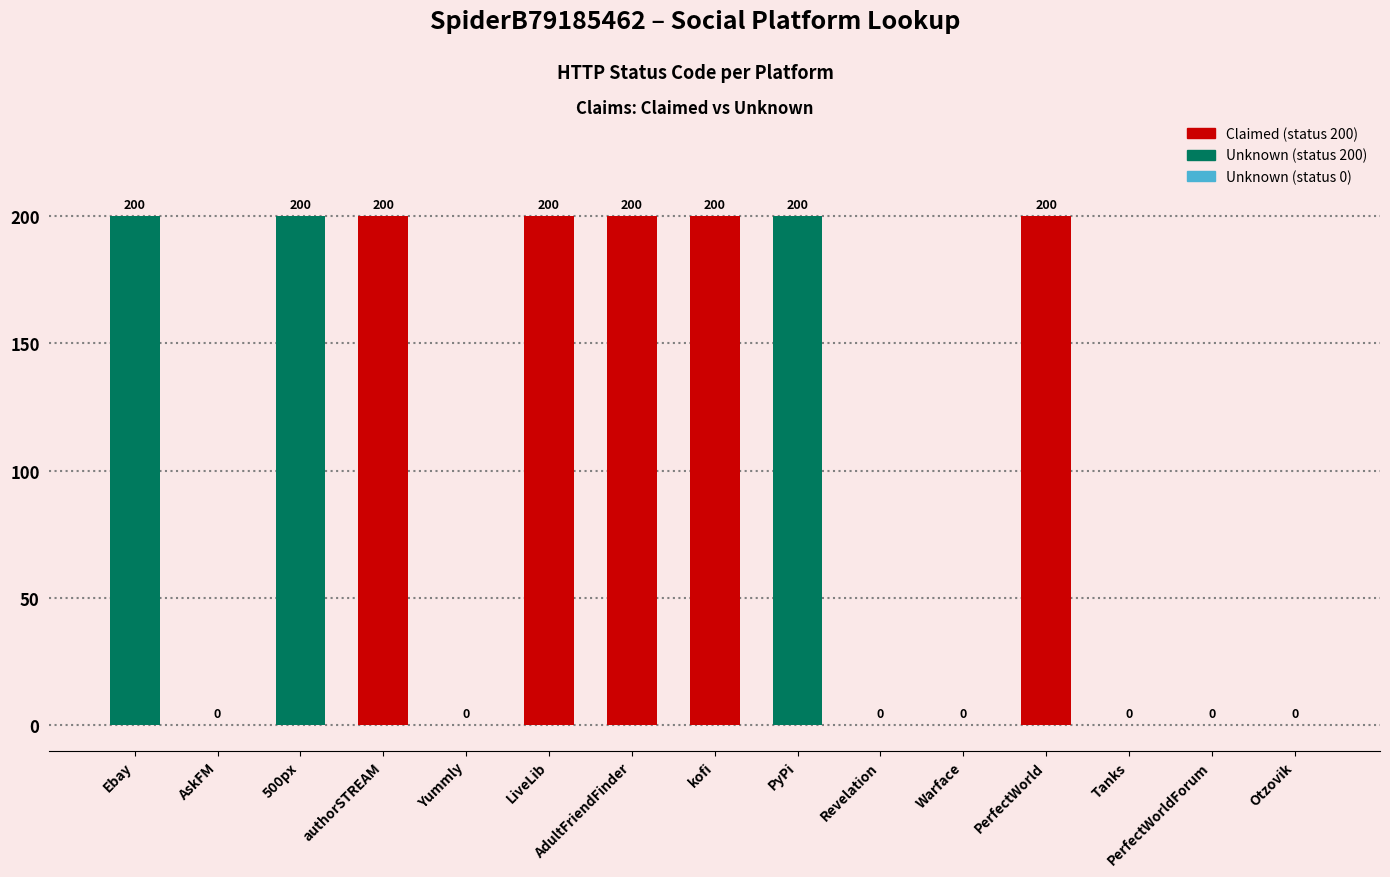

Approximately how many times larger is the value at PyPi compared to PerfectWorld?

1.0